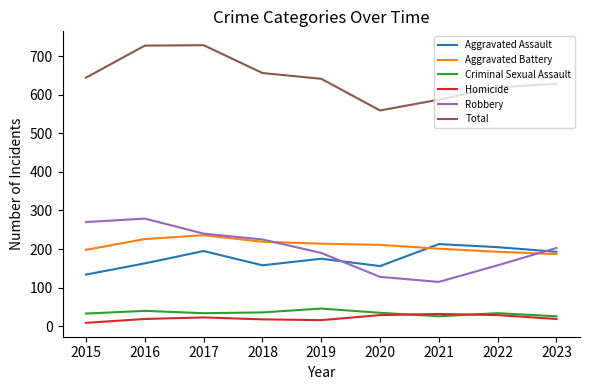

Which series has the largest total across all categories?

Total